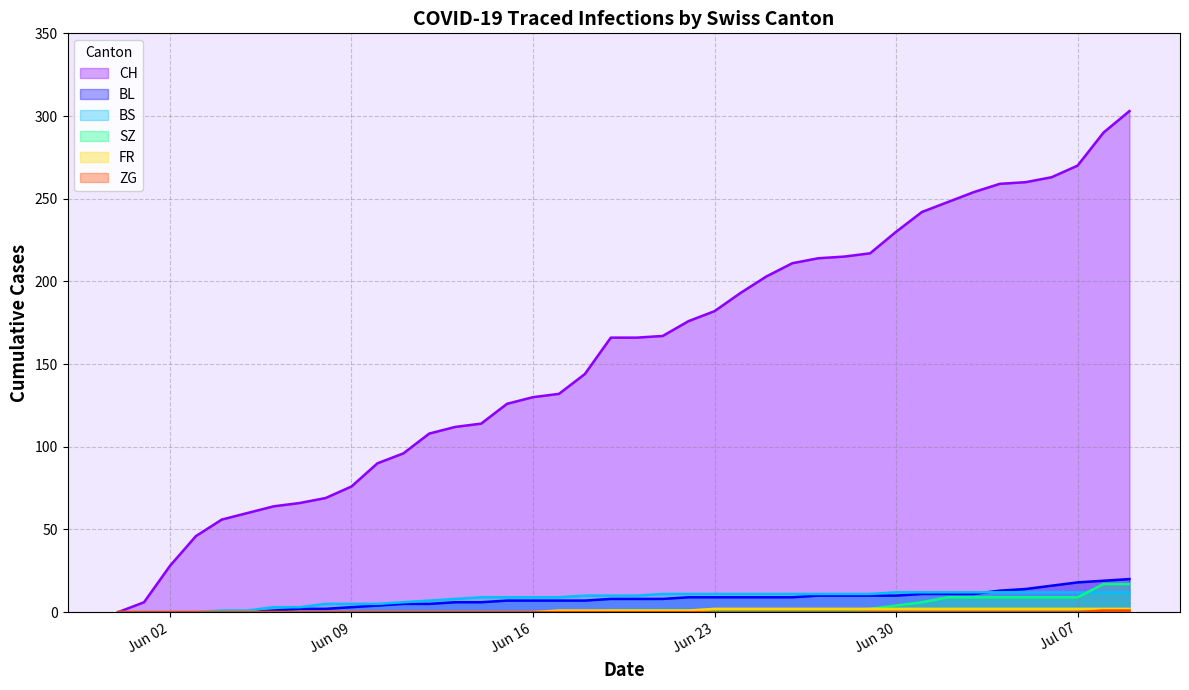

What is the label of the 5th point from the right?

2020-07-05